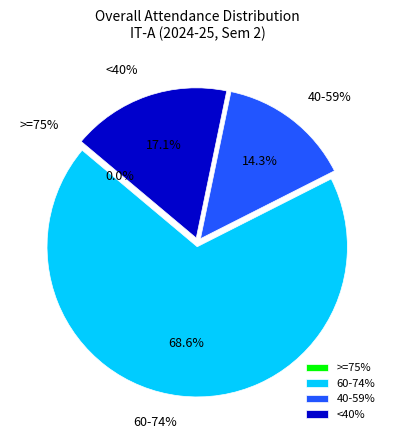

Does 23 account for over 50% of the chart?

No